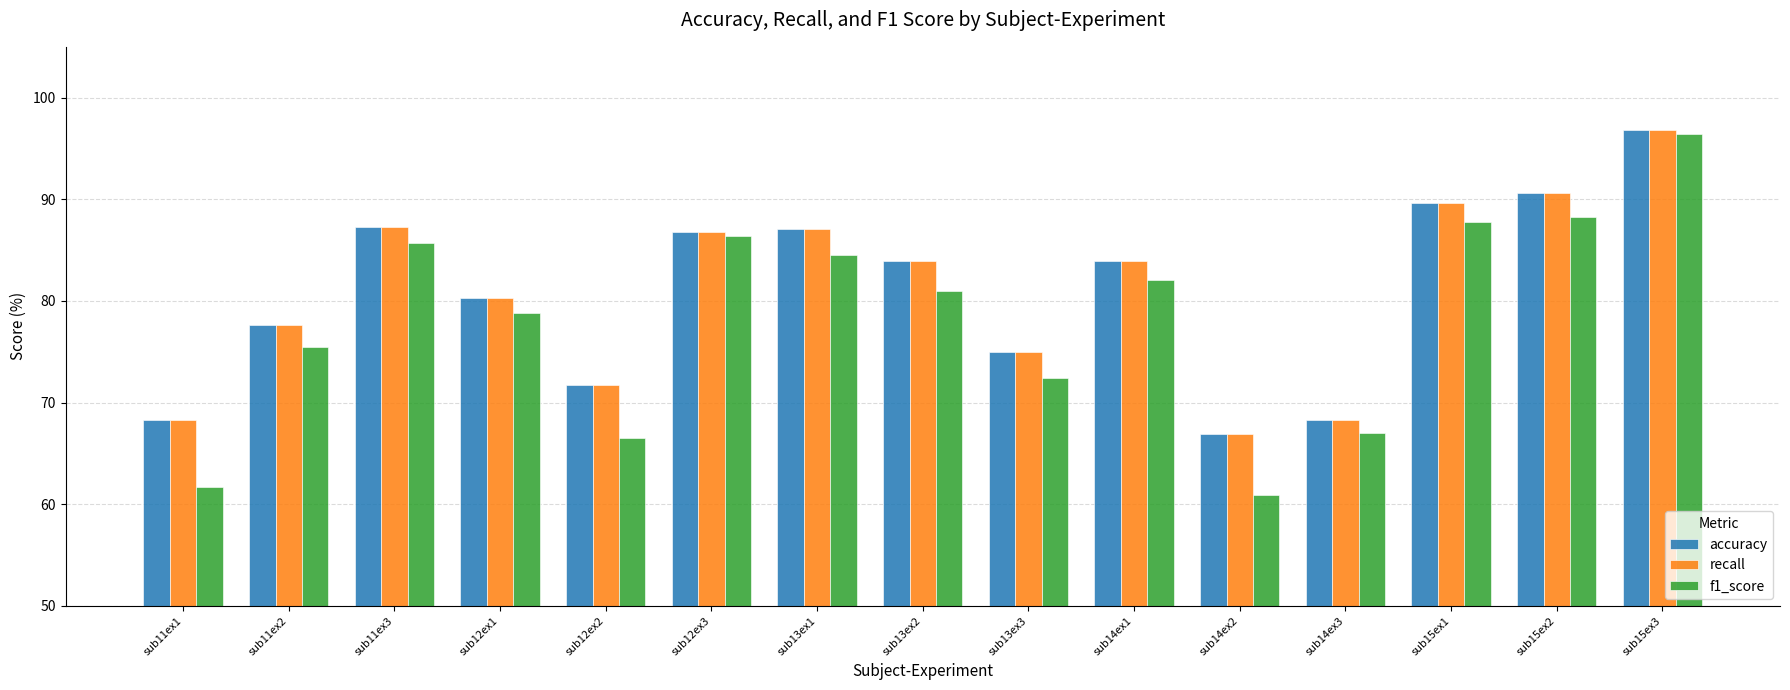

What is the maximum value shown in the chart?

96.8